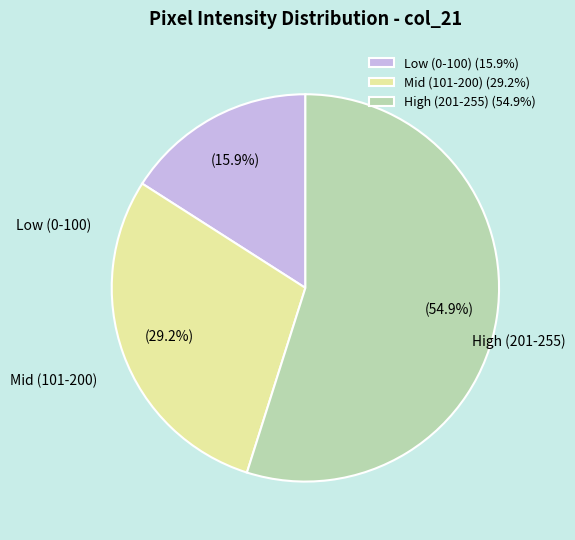

Combined, do High (201-255) (54.9%) and Low (0-100) (15.9%) account for over 50%?

Yes